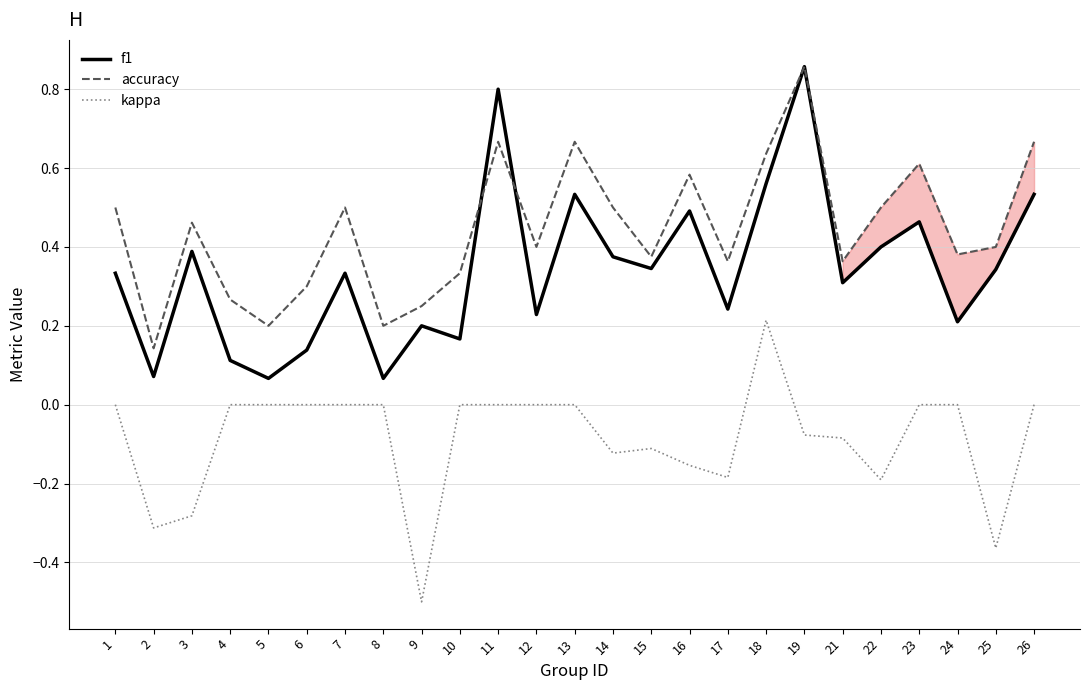

At 24, list the series in order from largest to smallest.

accuracy, f1, kappa